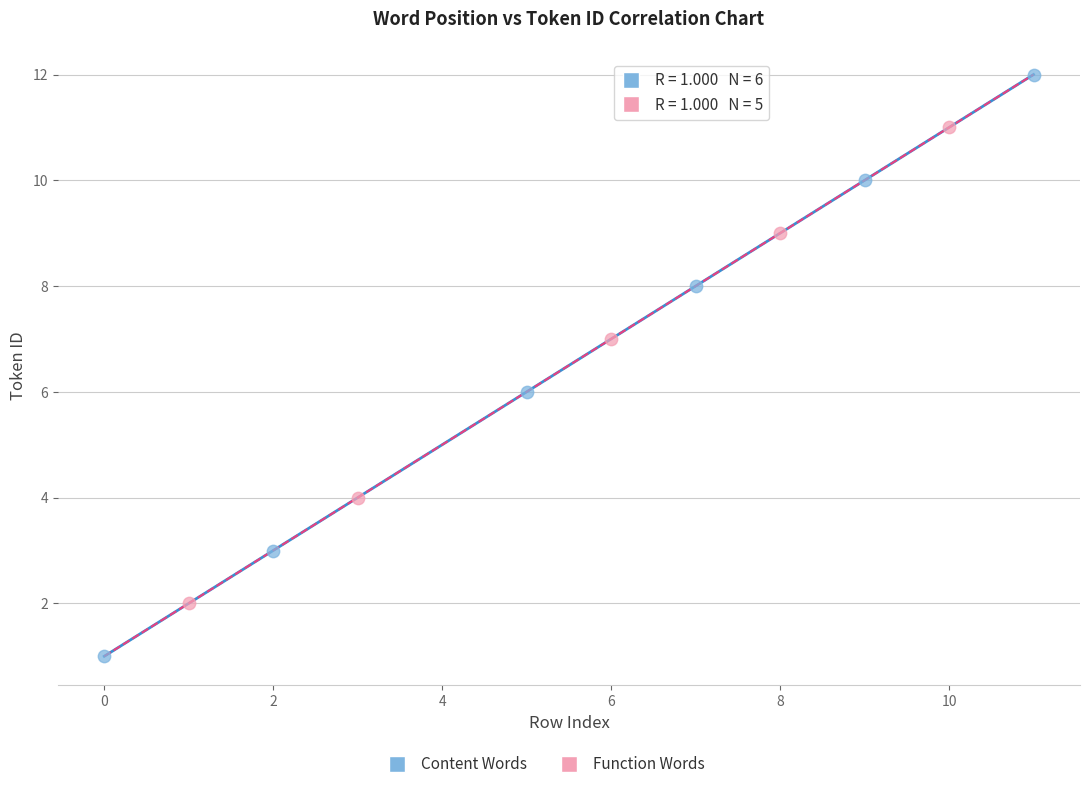

Which series reaches the minimum Y coordinate?

Content Words